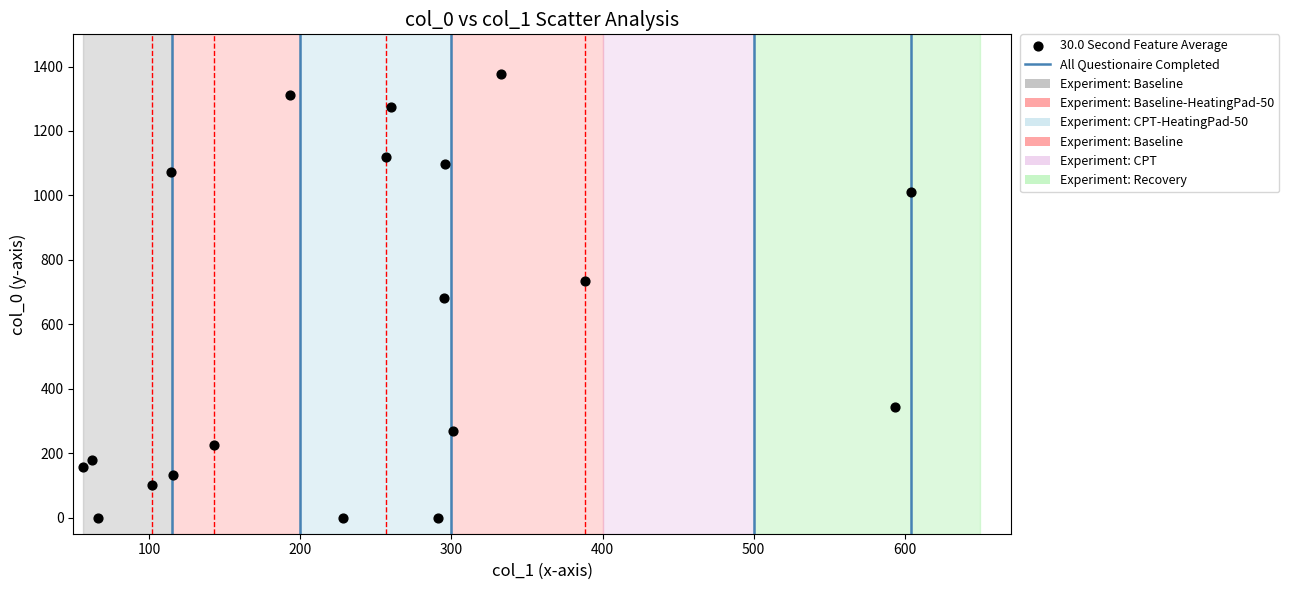

What is the range of X values (max minus min)?

547.4